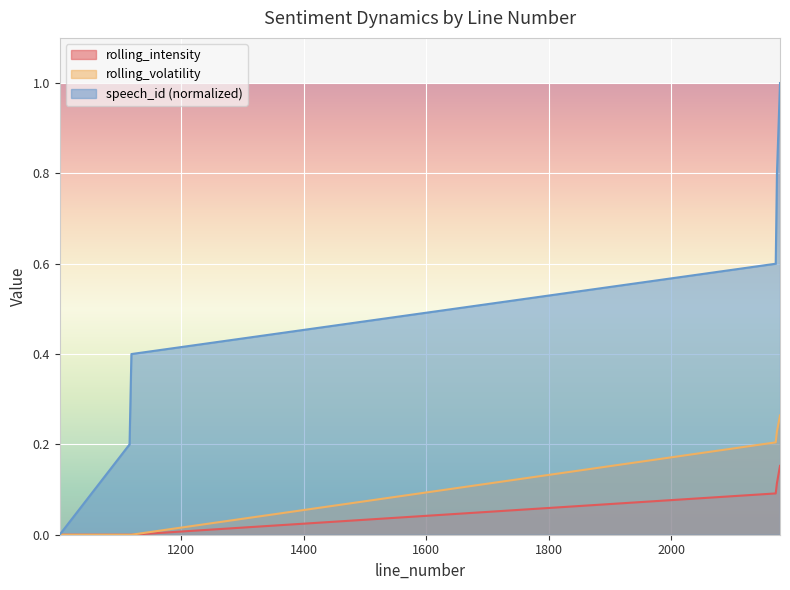

Which category has the highest value across all series?

2177